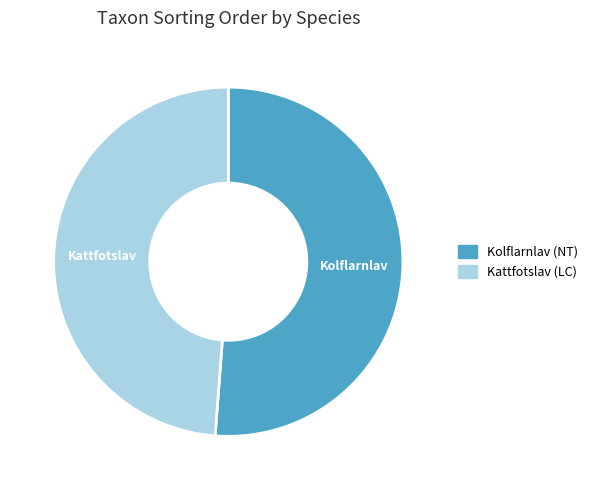

Do Kattfotslav (LC) and Kolflarnlav (NT) together represent more than half of the pie?

Yes